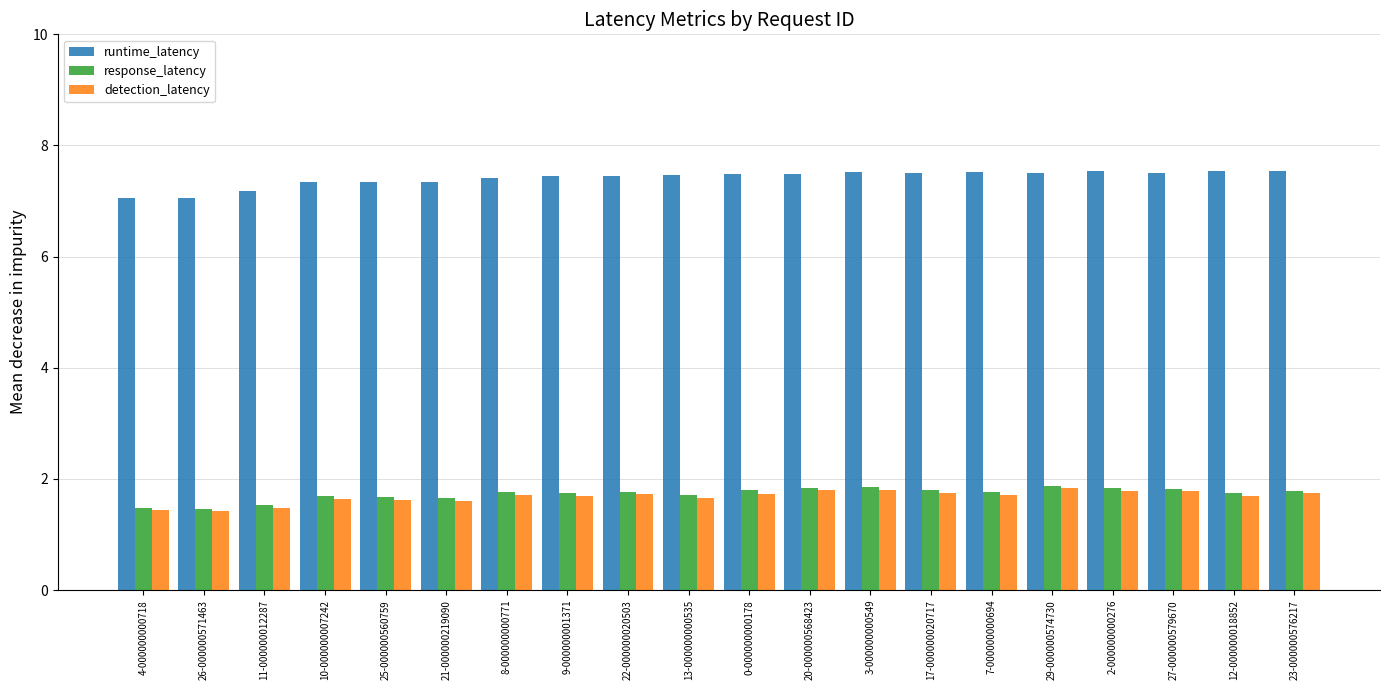

What is the maximum value for detection_latency?

1.8